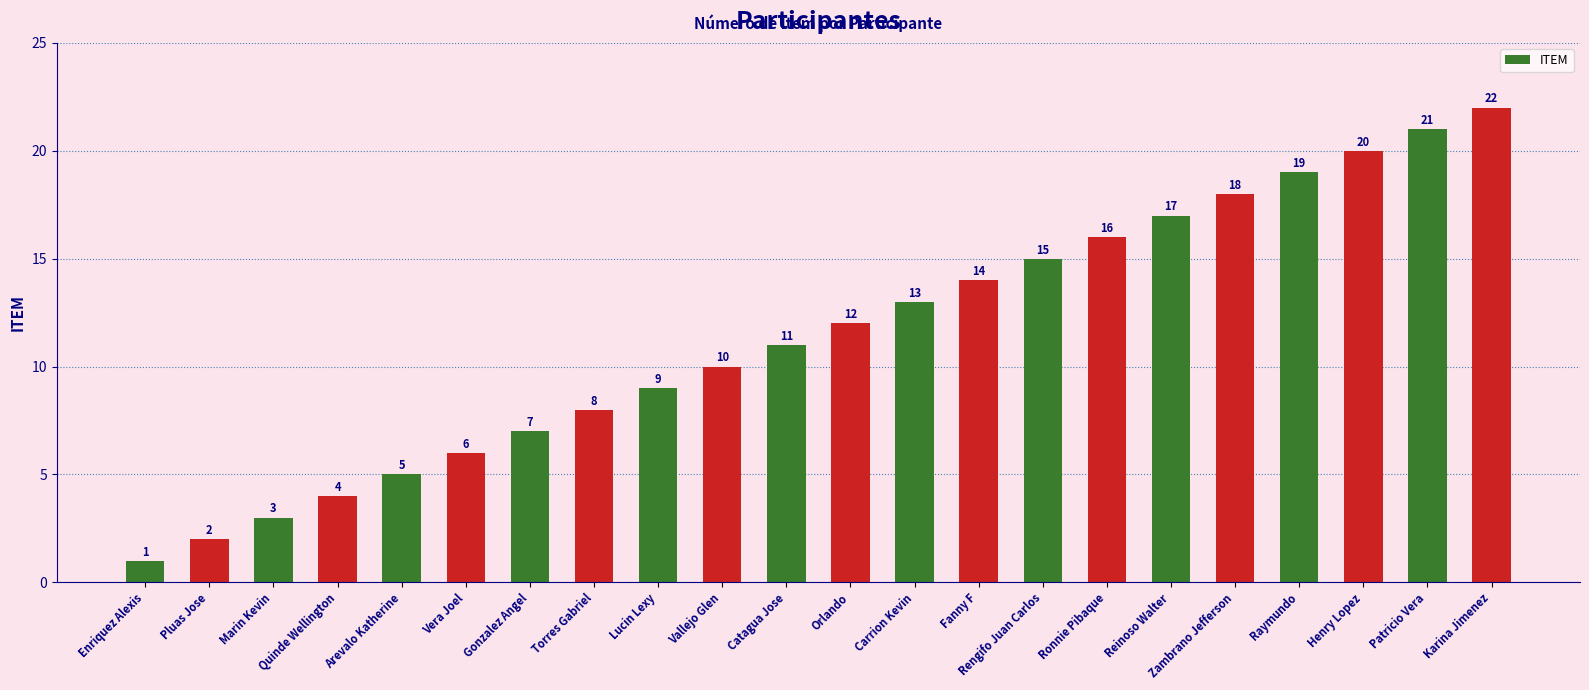

Rank the categories by value from lowest to highest.

Enriquez Alexis, Pluas Jose, Marin Kevin, Quinde Wellington, Arevalo Katherine, Vera Joel, Gonzalez Angel, Torres Gabriel, Lucin Lexy, Vallejo Glen, Catagua Jose, Orlando, Carrion Kevin, Fanny F, Rengifo Juan Carlos, Ronnie Pibaque, Reinoso Walter, Zambrano Jefferson, Raymundo, Henry Lopez, Patricio Vera, Karina Jimenez